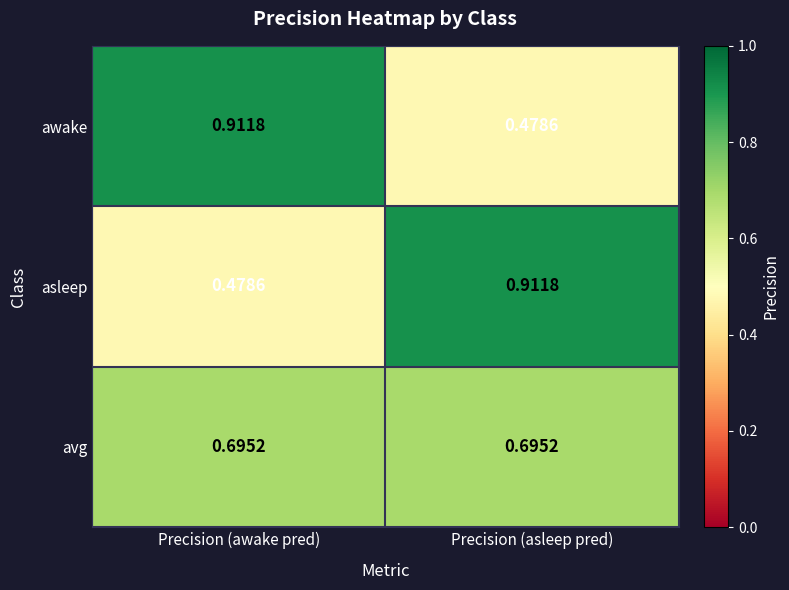

At which label does awake reach its minimum?

Precision (asleep pred)